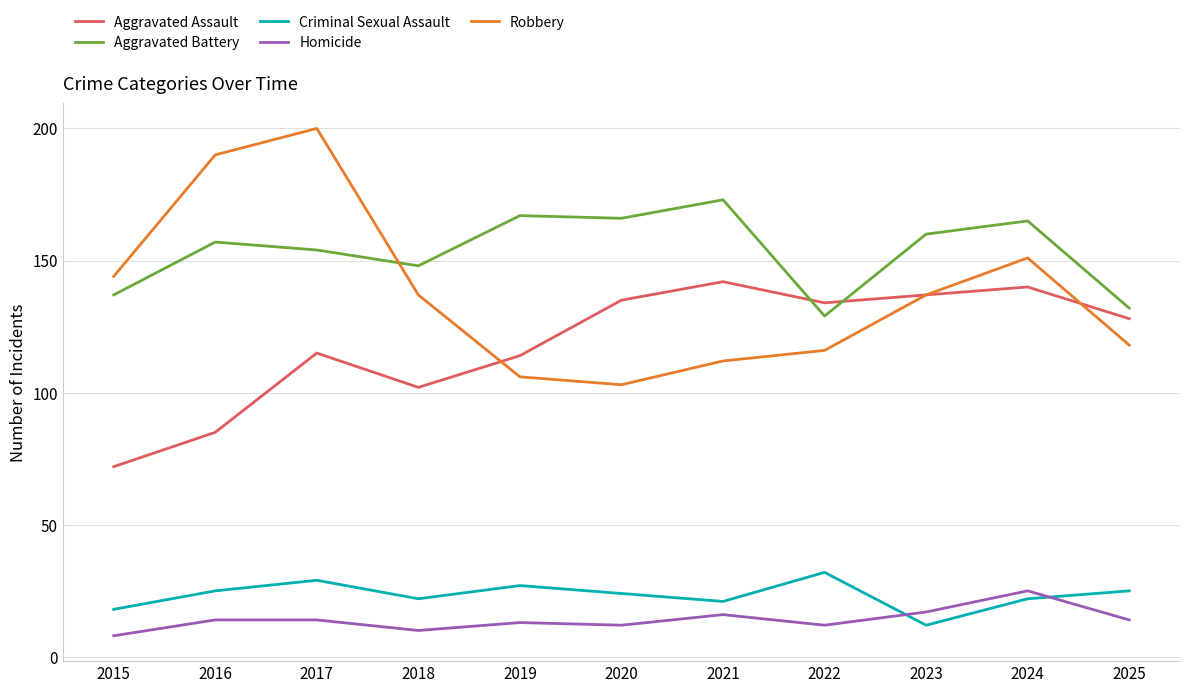

How many values in the Criminal Sexual Assault series are below 24?

5